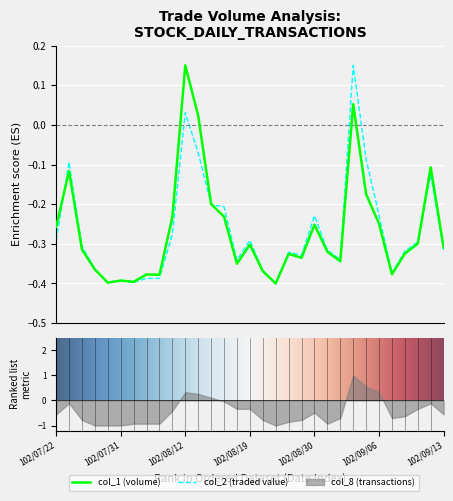

Reading right to left, what are all the values shown in this chart?

col_1: 102/09/13=-0.3	102/09/12=-0.1	102/09/11=-0.3	102/09/10=-0.3	102/09/09=-0.4	102/09/06=-0.2	102/09/05=-0.2	102/09/04=0.1	102/09/03=-0.3	102/09/02=-0.3	102/08/30=-0.3	102/08/29=-0.3	102/08/23=-0.3	102/08/22=-0.4	102/08/20=-0.4	102/08/19=-0.3	102/08/16=-0.4	102/08/15=-0.2	102/08/14=-0.2	102/08/13=0.0	102/08/12=0.2	102/08/09=-0.2	102/08/08=-0.4	102/08/06=-0.4	102/08/02=-0.4	102/07/31=-0.4	102/07/29=-0.4	102/07/26=-0.4	102/07/25=-0.3	102/07/23=-0.1	102/07/22=-0.3
col_2: 102/09/13=-0.3	102/09/12=-0.1	102/09/11=-0.3	102/09/10=-0.3	102/09/09=-0.4	102/09/06=-0.2	102/09/05=-0.1	102/09/04=0.2	102/09/03=-0.3	102/09/02=-0.3	102/08/30=-0.2	102/08/29=-0.3	102/08/23=-0.3	102/08/22=-0.4	102/08/20=-0.4	102/08/19=-0.3	102/08/16=-0.3	102/08/15=-0.2	102/08/14=-0.2	102/08/13=-0.1	102/08/12=0.0	102/08/09=-0.3	102/08/08=-0.4	102/08/06=-0.4	102/08/02=-0.4	102/07/31=-0.4	102/07/29=-0.4	102/07/26=-0.4	102/07/25=-0.3	102/07/23=-0.1	102/07/22=-0.3